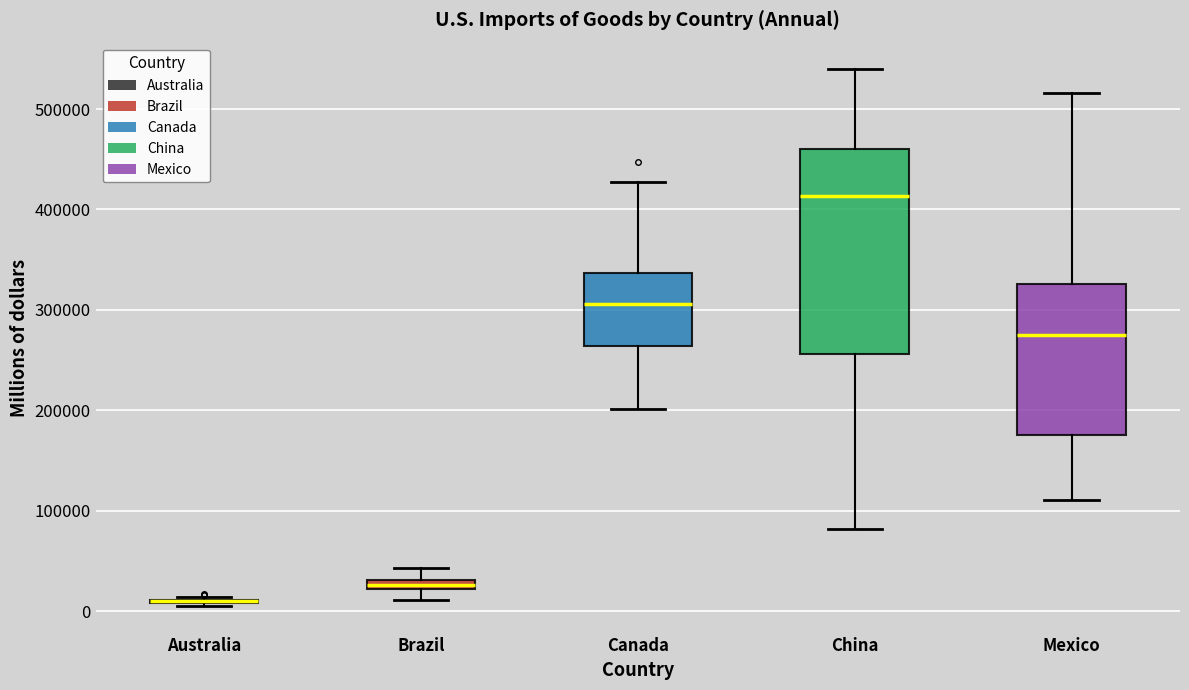

Where does the upper whisker of the box for China end on the y-axis? The values are not printed on the chart, so give them approximately, as read against the axis.

540000